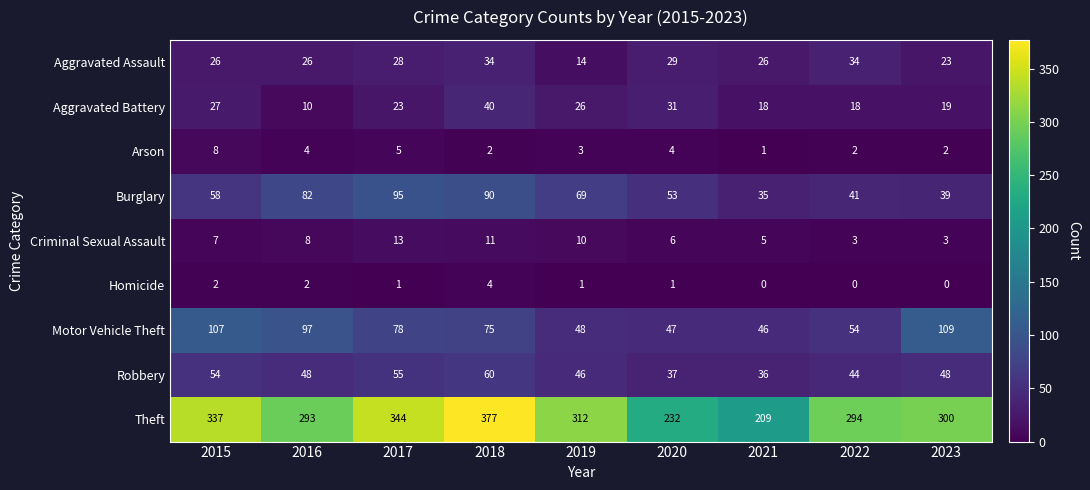

True or false: Aggravated Battery has a value of 27 at 2015.

True